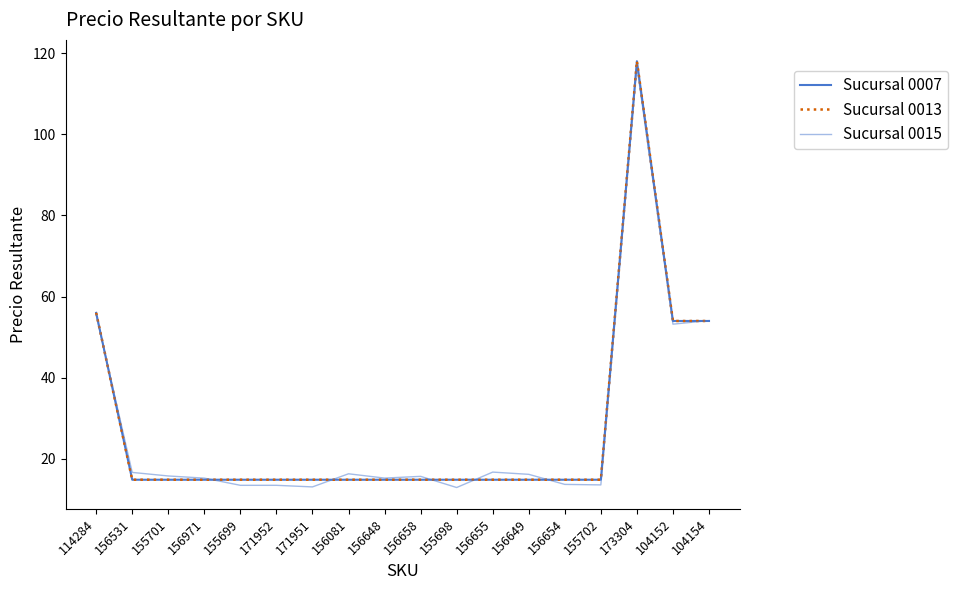

What is the value of the Sucursal 0013 point at the 18th from the left?

54.0